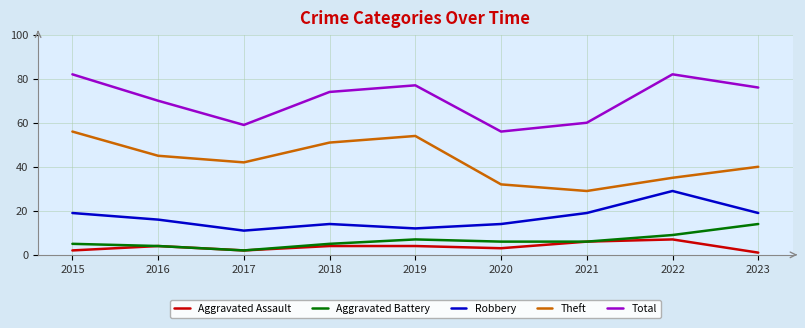

True or false: Aggravated Assault has a value of 7 at 2016.

False